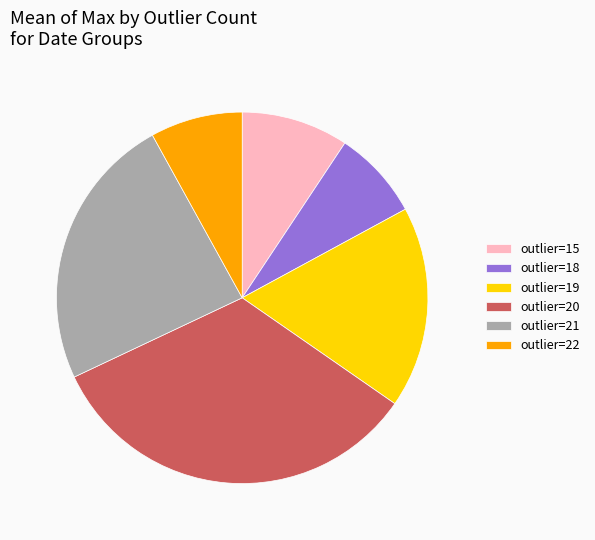

How many segments does this pie chart have?

6